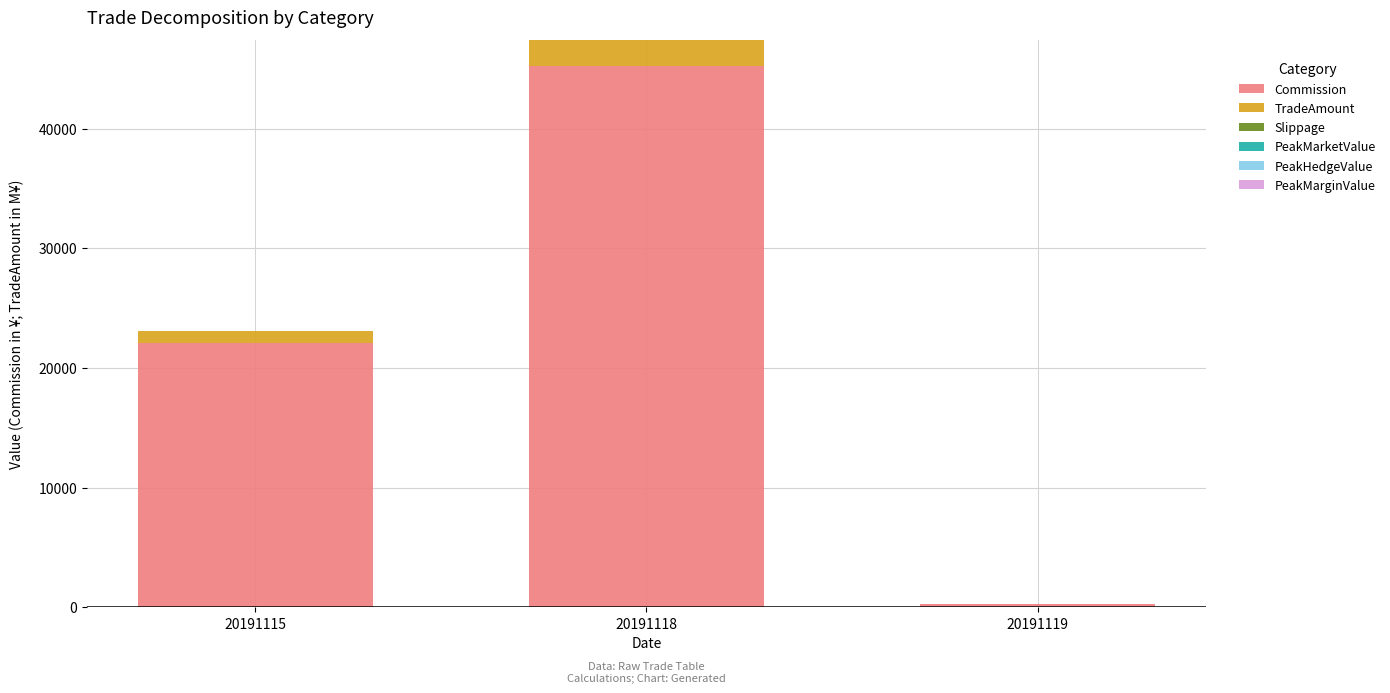

At which category is the sum across all series the highest?

20191118